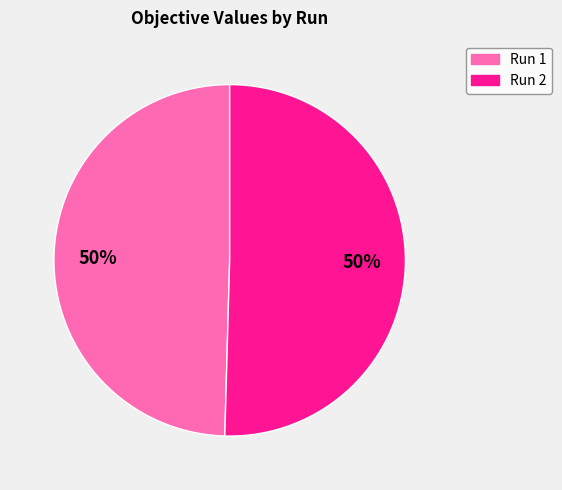

To the nearest percent, what percentage of the pie is Run 2?

50%